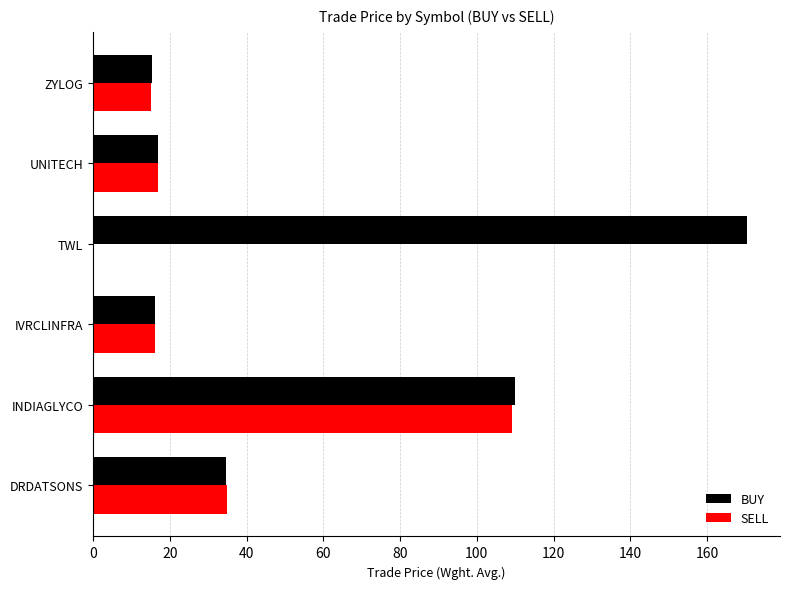

Is it true that BUY equals 5.8 at ZYLOG?

False